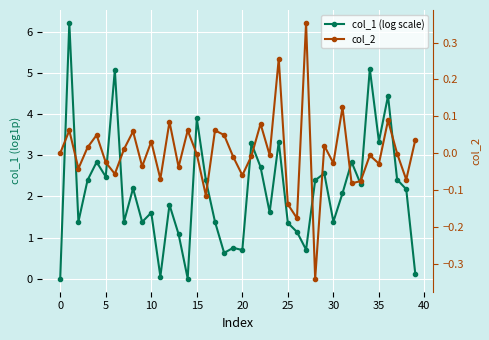

Between 13 and 32, which series saw the biggest shift?

col_1 (log scale)